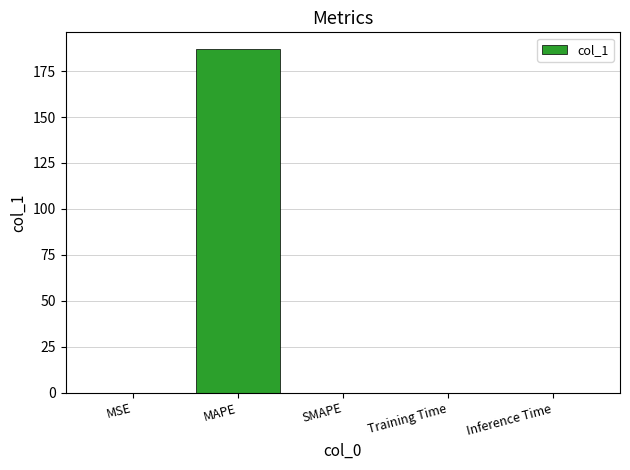

At which category does the chart reach its peak across all series?

MAPE